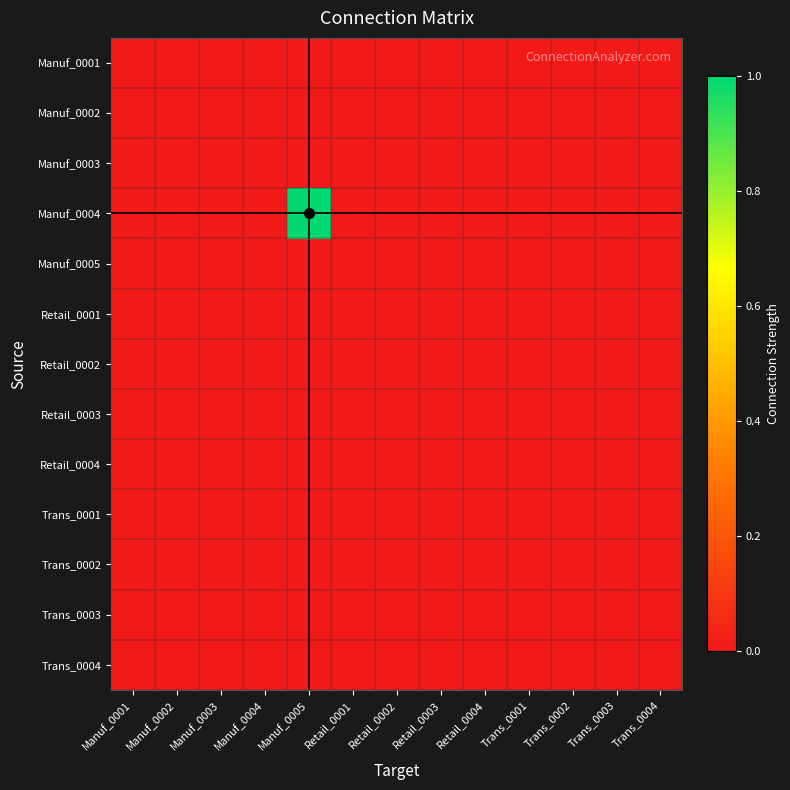

Rank the series by their maximum value, from lowest to highest.

Manuf_0001, Manuf_0002, Manuf_0003, Manuf_0005, Retail_0001, Retail_0002, Retail_0003, Retail_0004, Trans_0001, Trans_0002, Trans_0003, Trans_0004, Manuf_0004